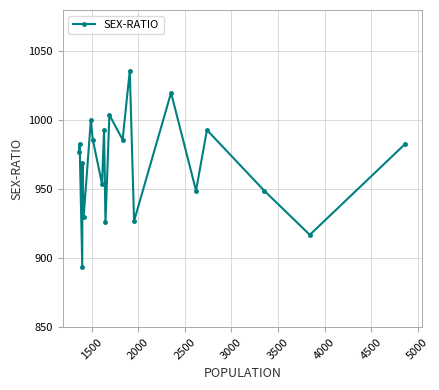

What is the value of the 10th point from the left?

926